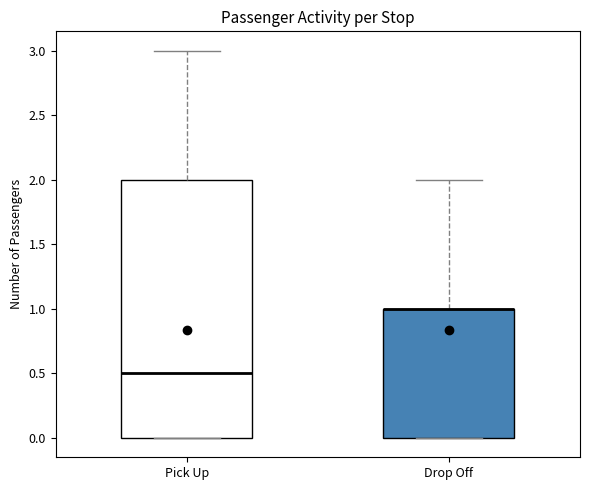

Comparing the boxes themselves (not the whiskers), which one is the tallest?

Pick Up